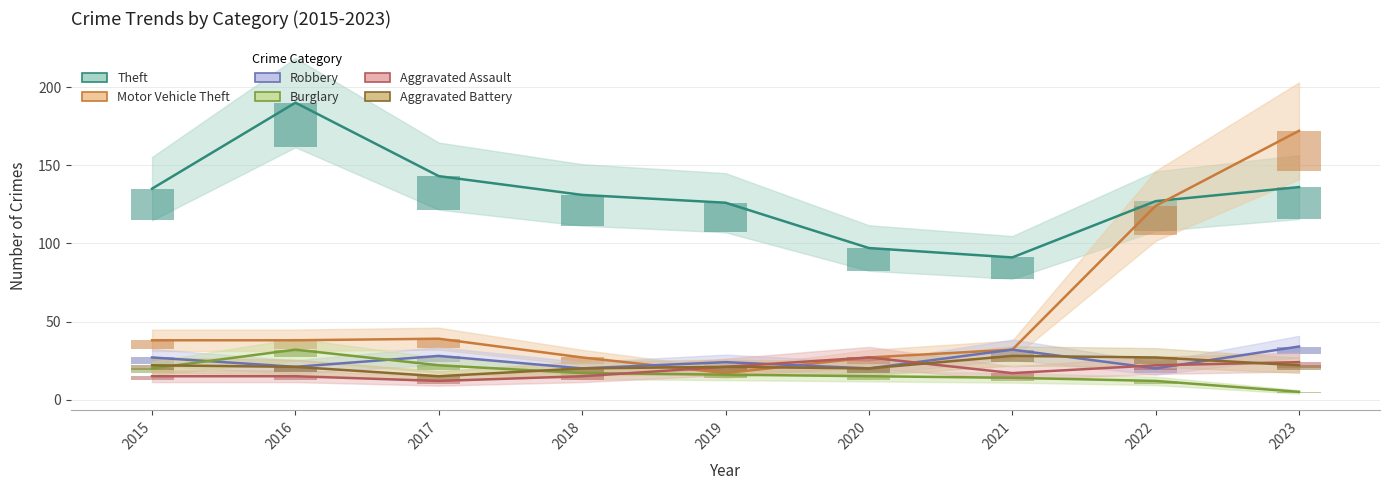

Reading left to right, transcribe all the data shown in this chart.

Theft: 135	190	143	131	126	97	91	127	136
Motor Vehicle Theft: 38	38	39	27	17	27	32	124	172
Robbery: 27	21	28	20	24	20	32	20	34
Burglary: 20	32	22	17	16	15	14	12	5
Aggravated Assault: 15	15	12	15	21	27	17	22	24
Aggravated Battery: 22	21	15	20	21	20	28	27	22